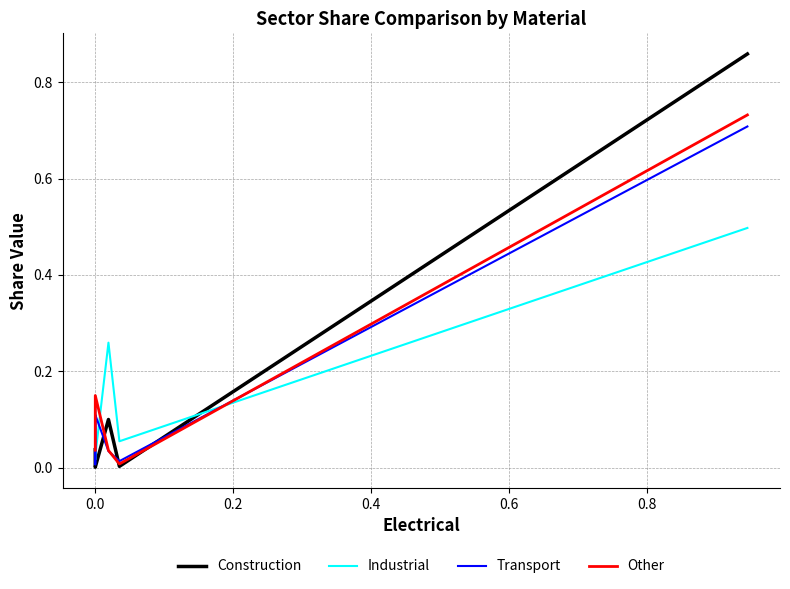

How many categories are shown in the chart?

6